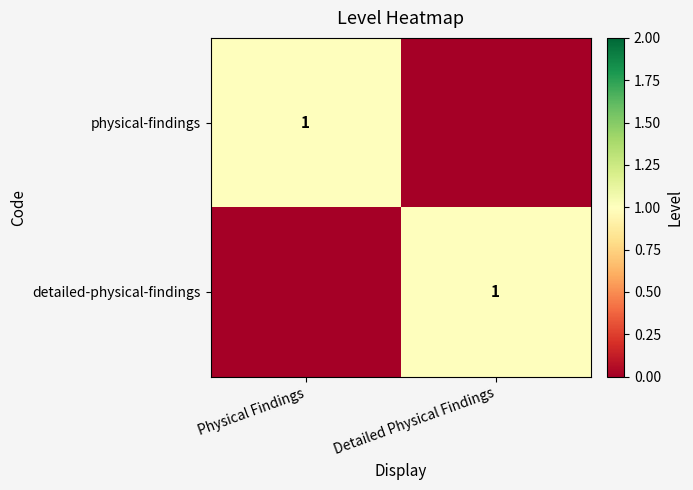

True or false: physical-findings has a value of 1 at Physical Findings.

True